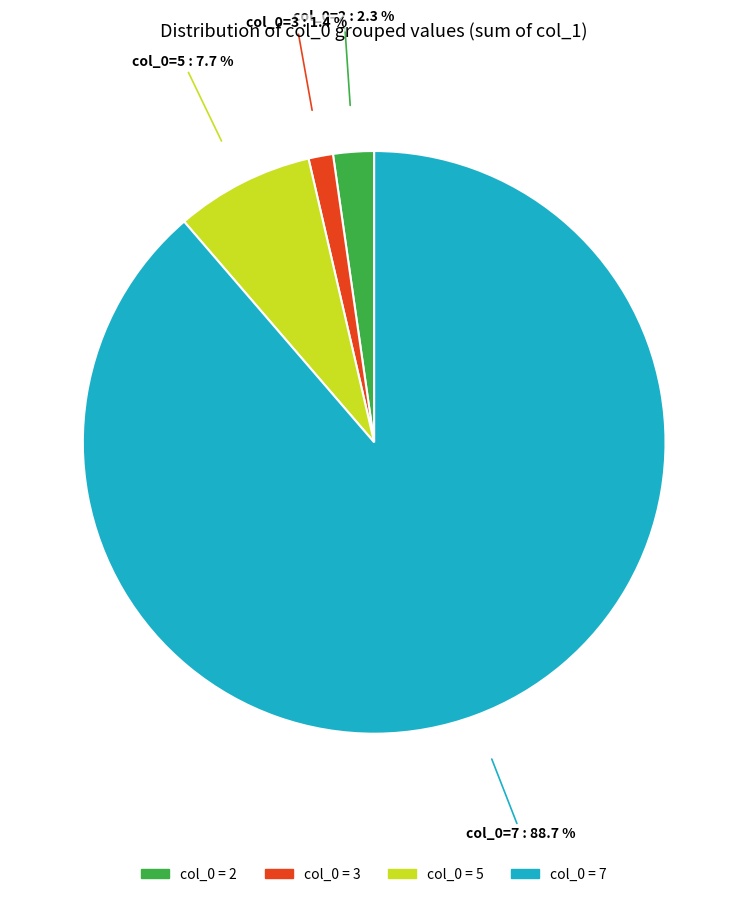

To the nearest percent, what is the average slice percentage?

25%